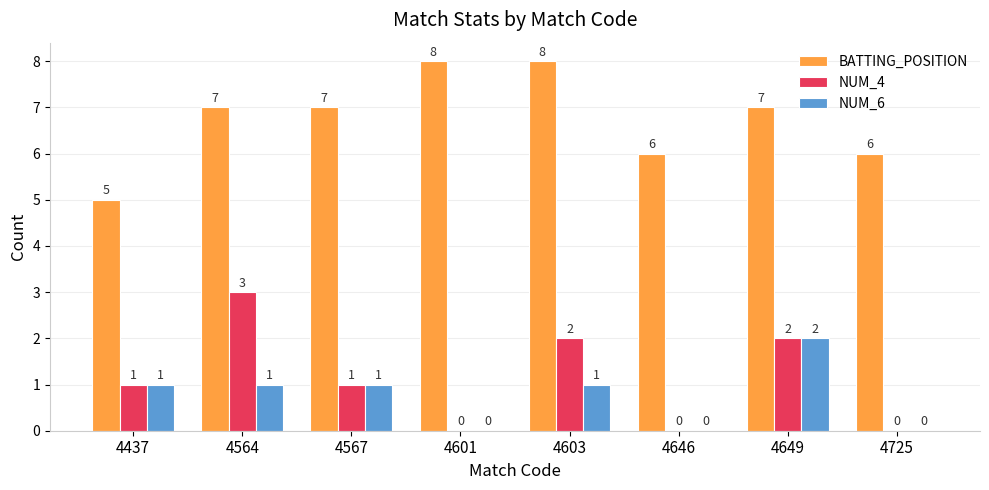

The BATTING_POSITION series shows 6 at 4646. True or false?

True